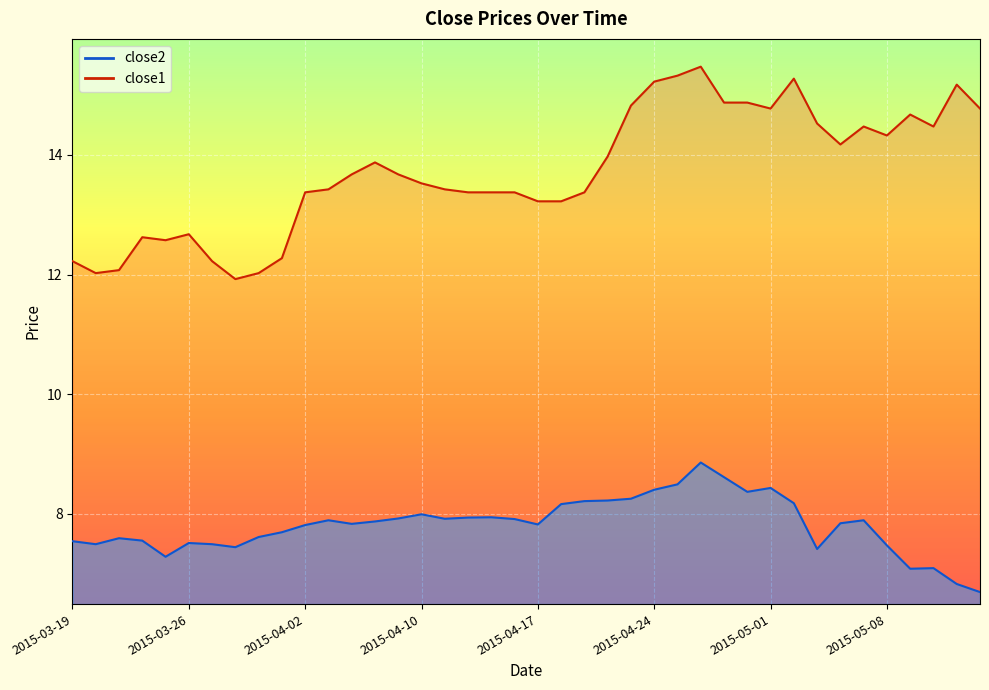

Between 2015-04-23 and 2015-05-04, which is larger?

2015-04-23